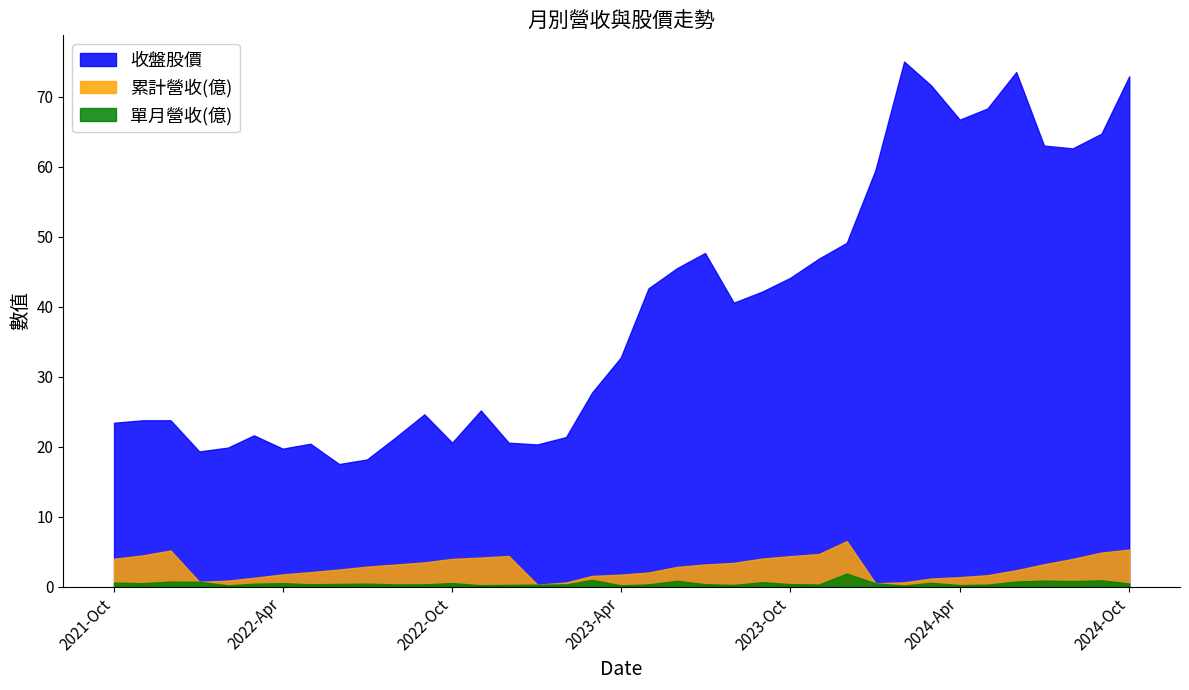

How many data points in 收盤股價 are above 32?

19